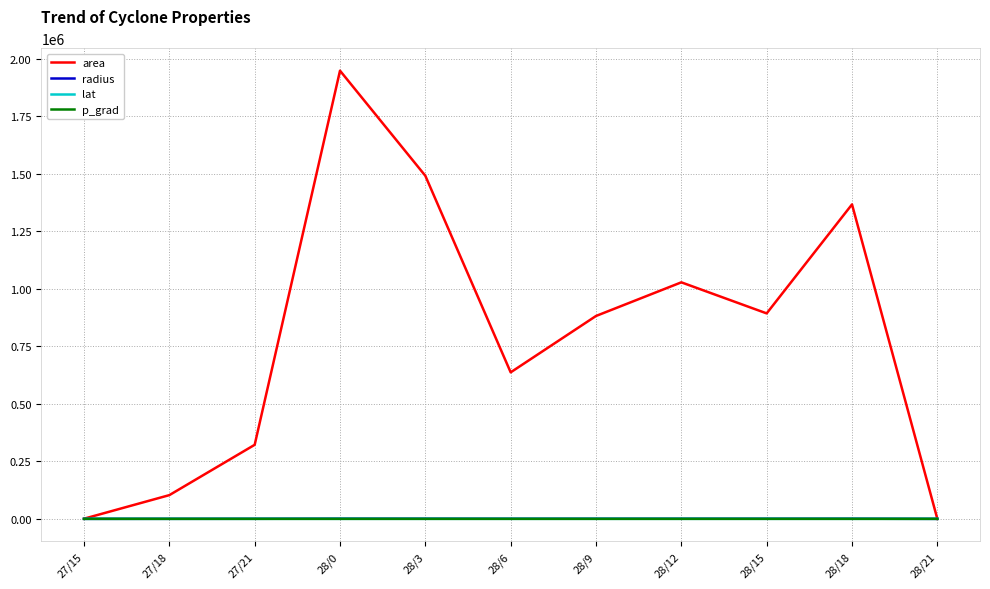

At which label does area reach its peak?

28/0